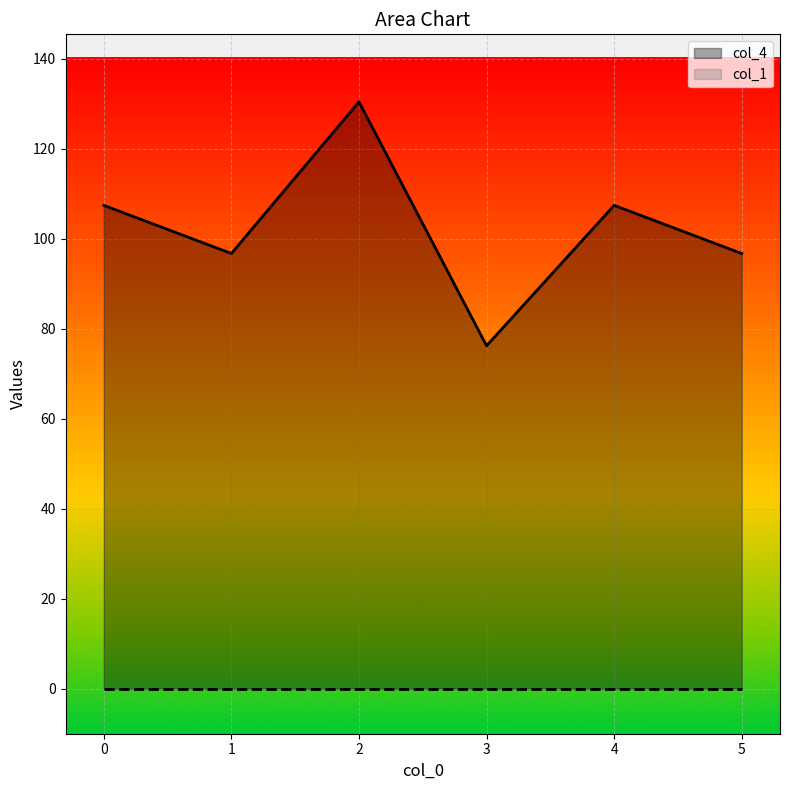

Rank the categories by value from highest to lowest.

2, 0, 4, 1, 5, 3